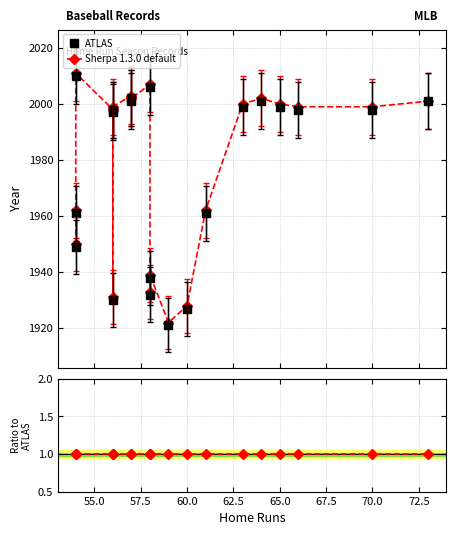

Does the chart display data point markers on the line(s)?

Yes